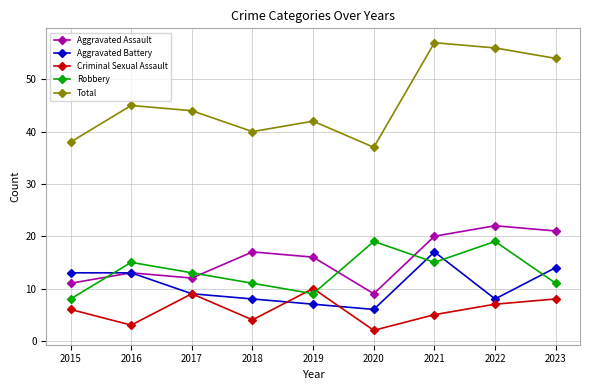

Where does the Robbery series first go above 13?

2016